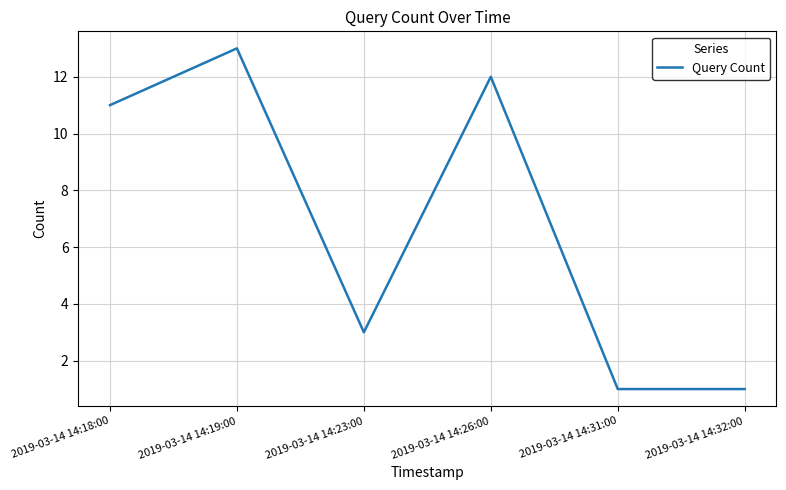

At which category does the data reach its first local valley?

2019-03-14 14:23:00